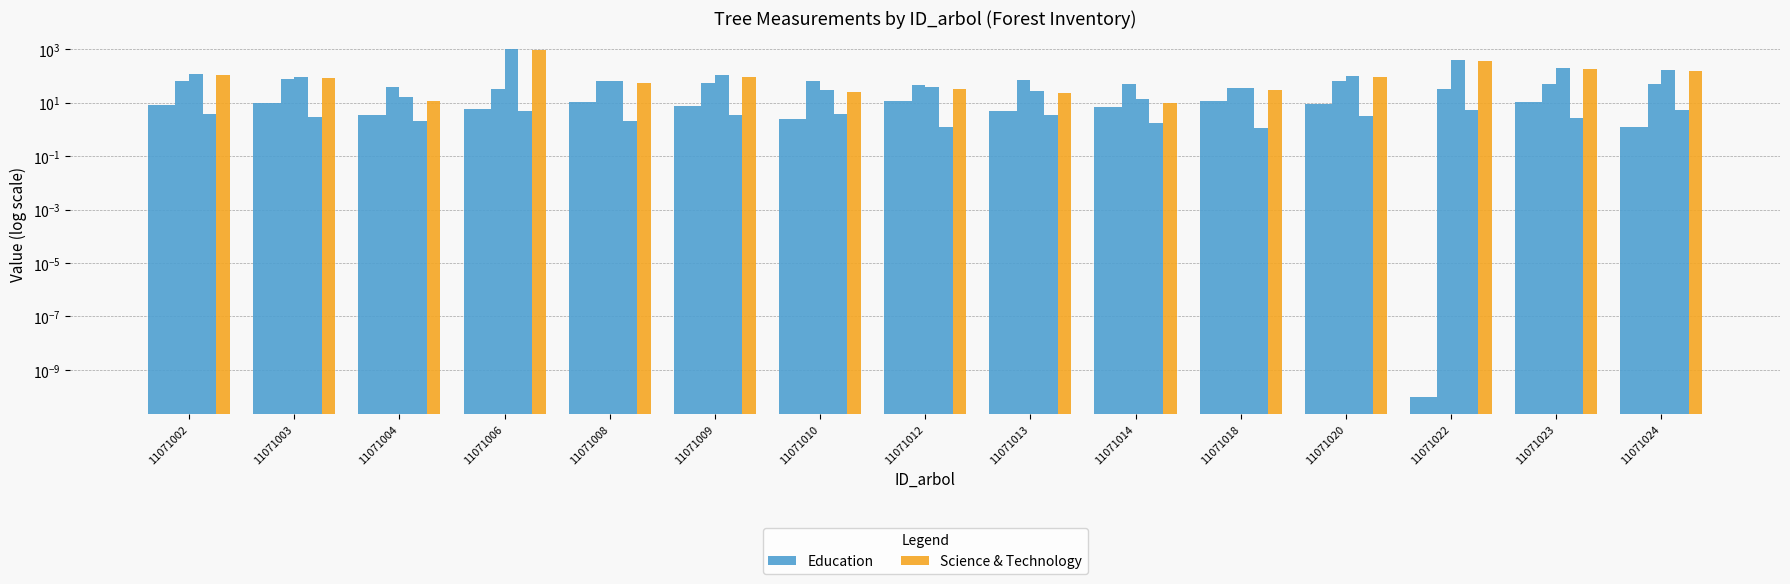

Which has a higher value, 11071002 or 11071013?

11071002